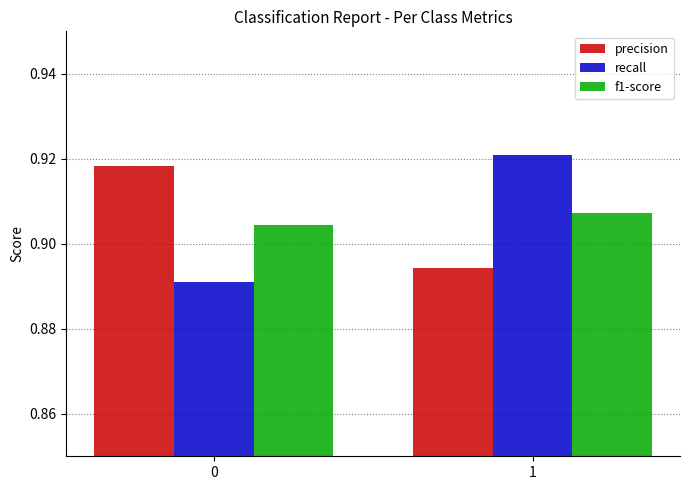

What are all the series names shown in the legend?

precision, recall, f1-score